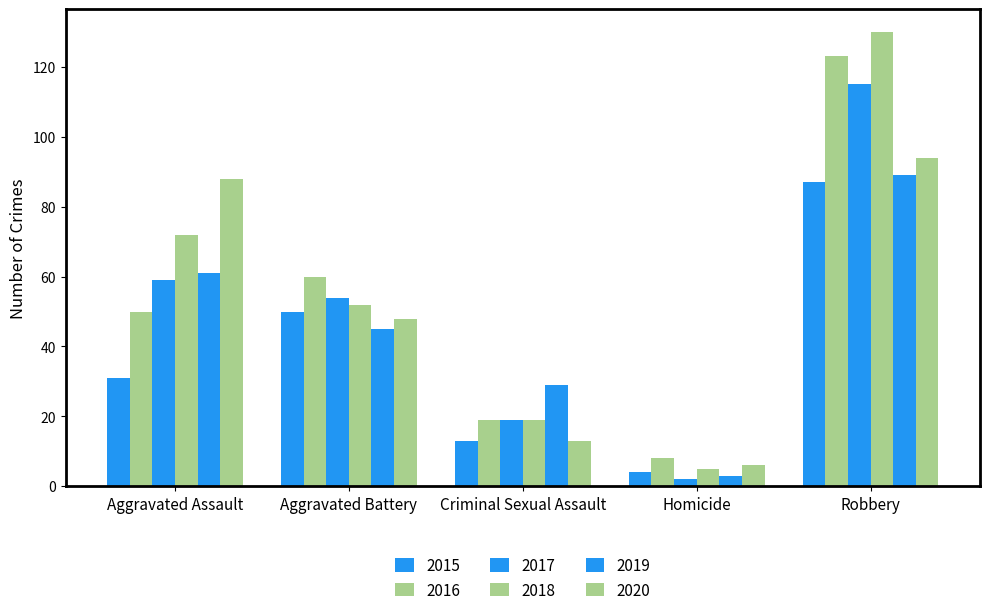

What is the label of the 4th bar from the left?

Homicide